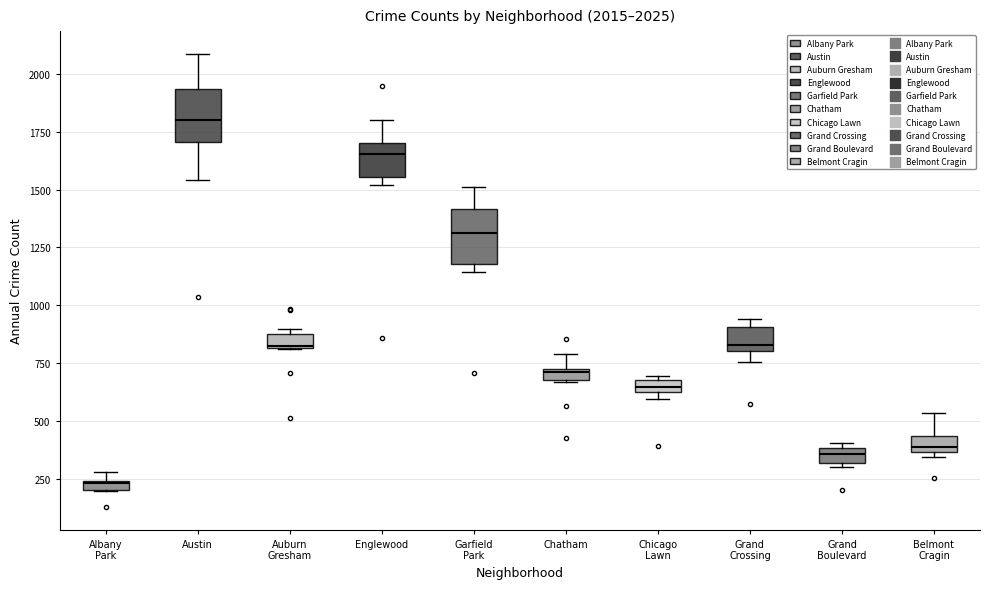

Which box's median line is the lowest?

Albany Park